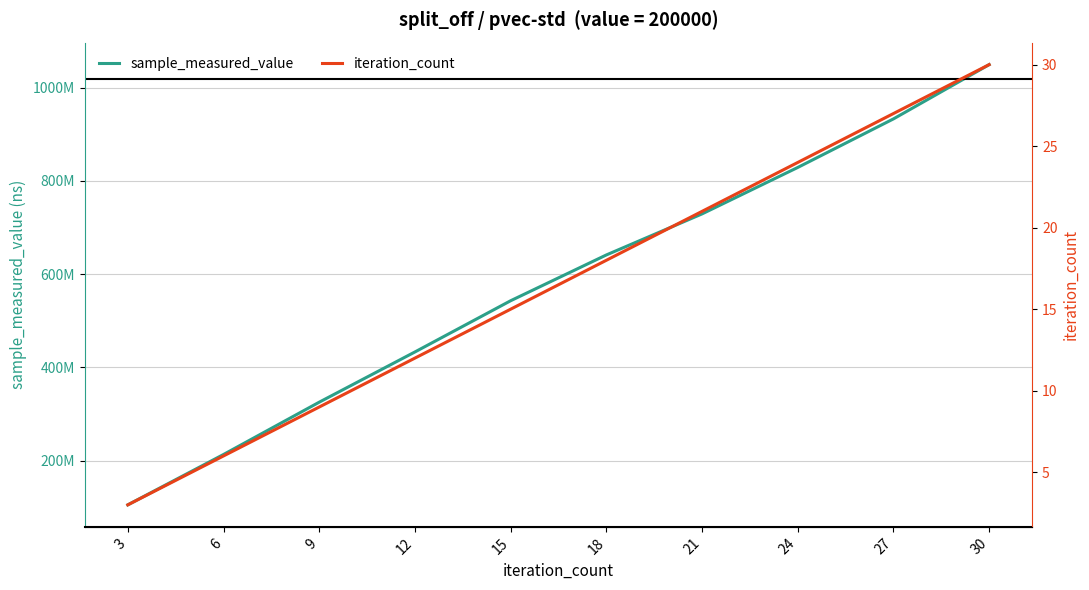

Count the number of data series in this chart.

2